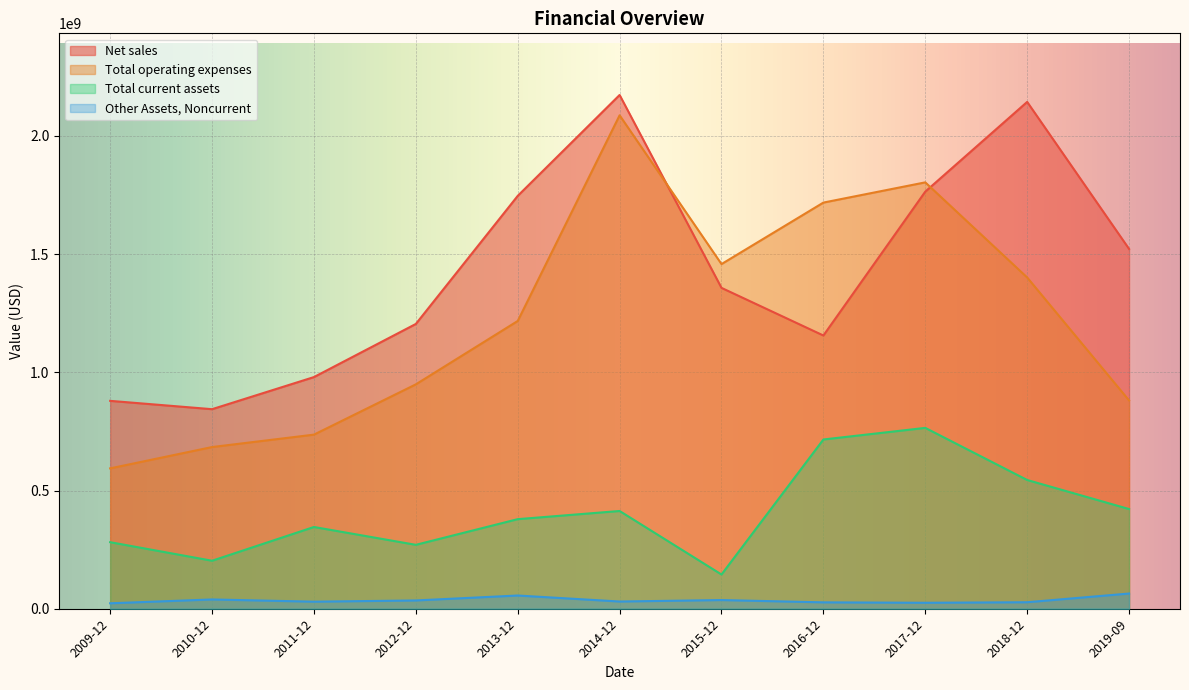

In Total operating expenses, how many points are higher than both neighbors (excluding endpoints)?

2